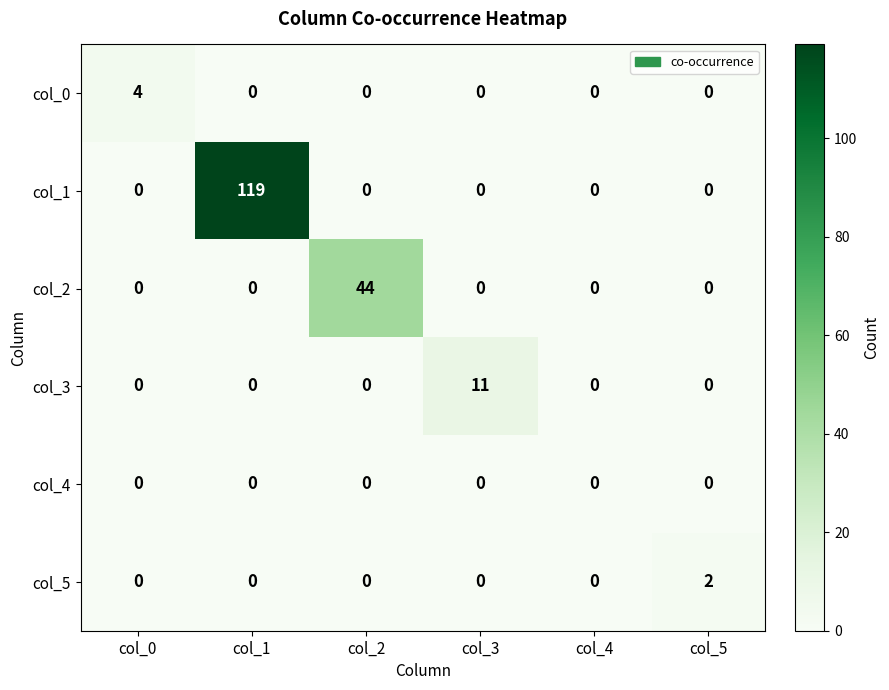

Which series has the largest total across all categories?

col_1